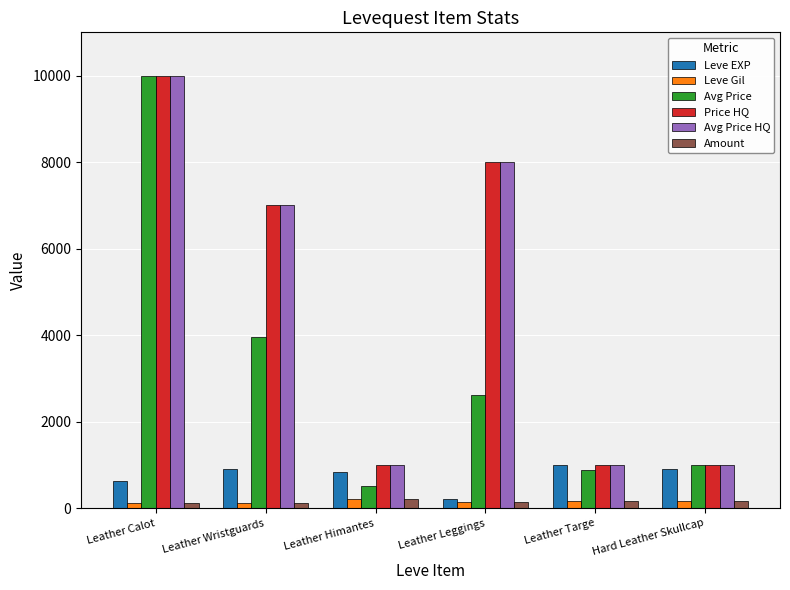

At which label does Price HQ first exceed 7000?

Leather Calot